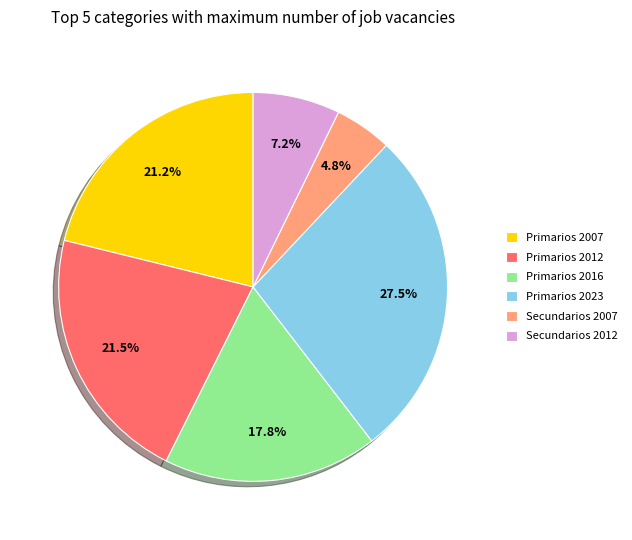

What percentage is NOT represented by Primarios 2012?

78.5%